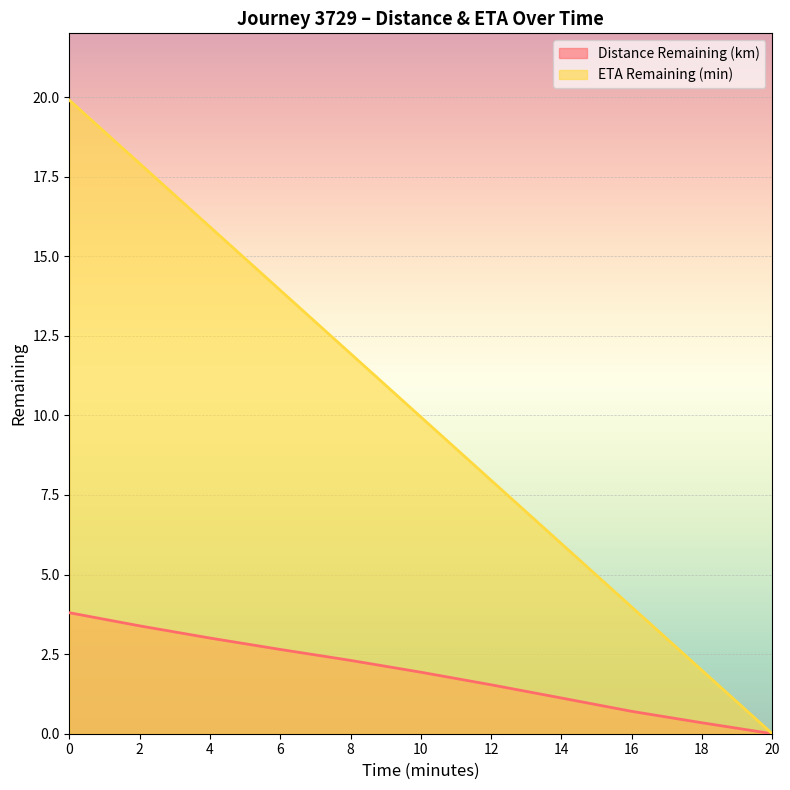

True or false: ETA Remaining (min) has more than 1 points higher than both neighbors.

False